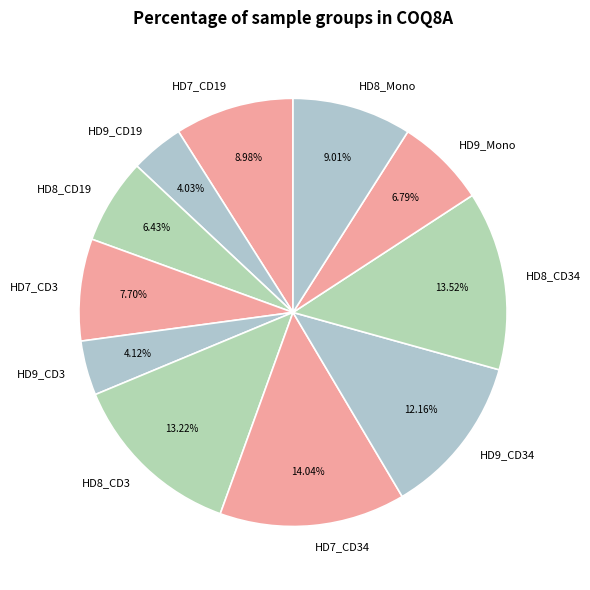

How many segments does this pie chart have?

11